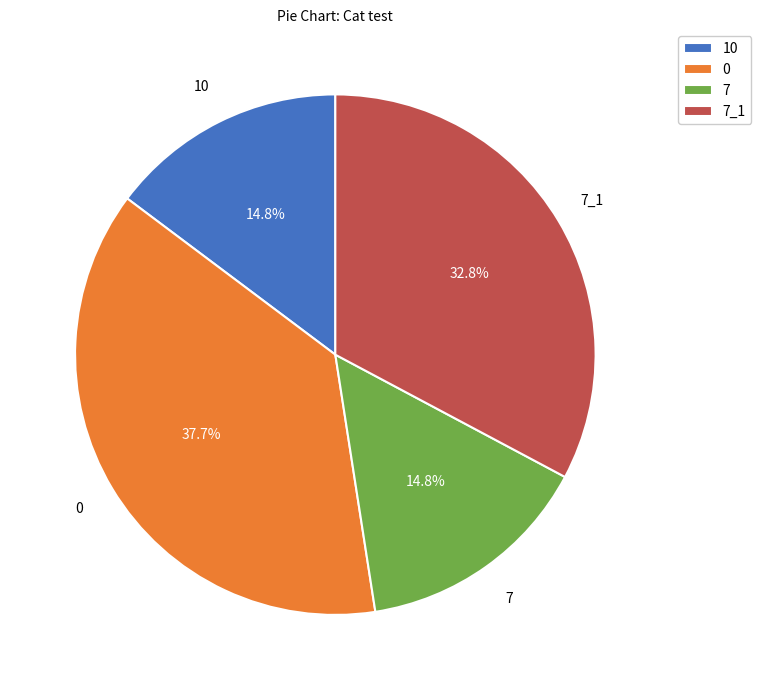

Which has a higher value, 7_1 or 10?

7_1